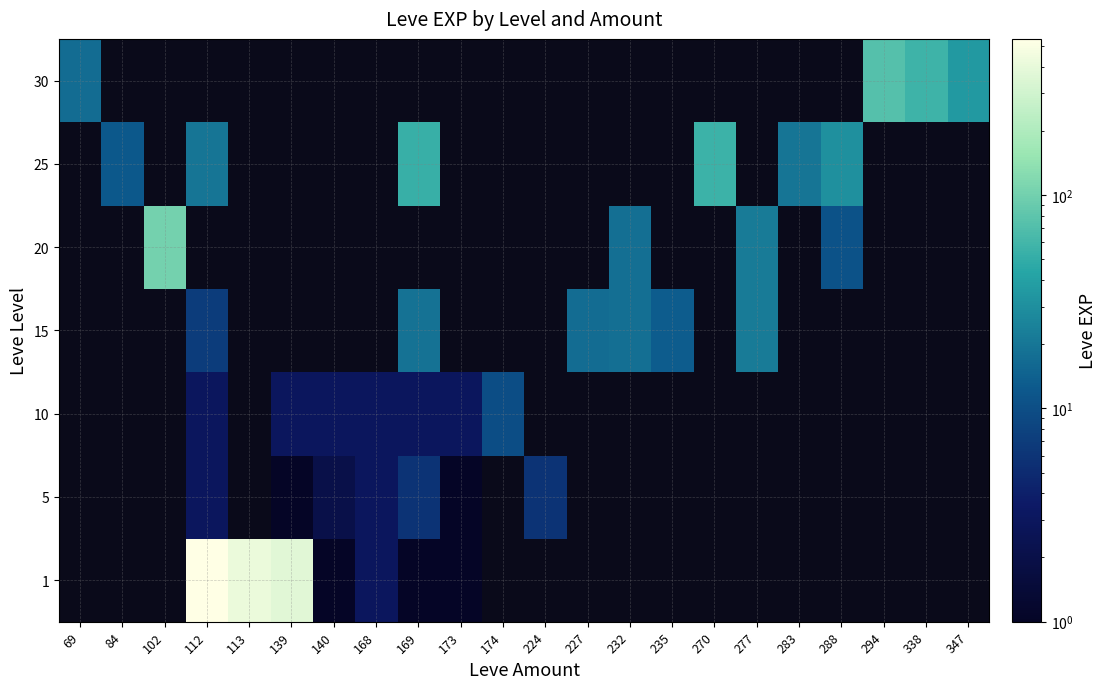

What is the difference between the maximum and minimum values in the 30 series?

55.0